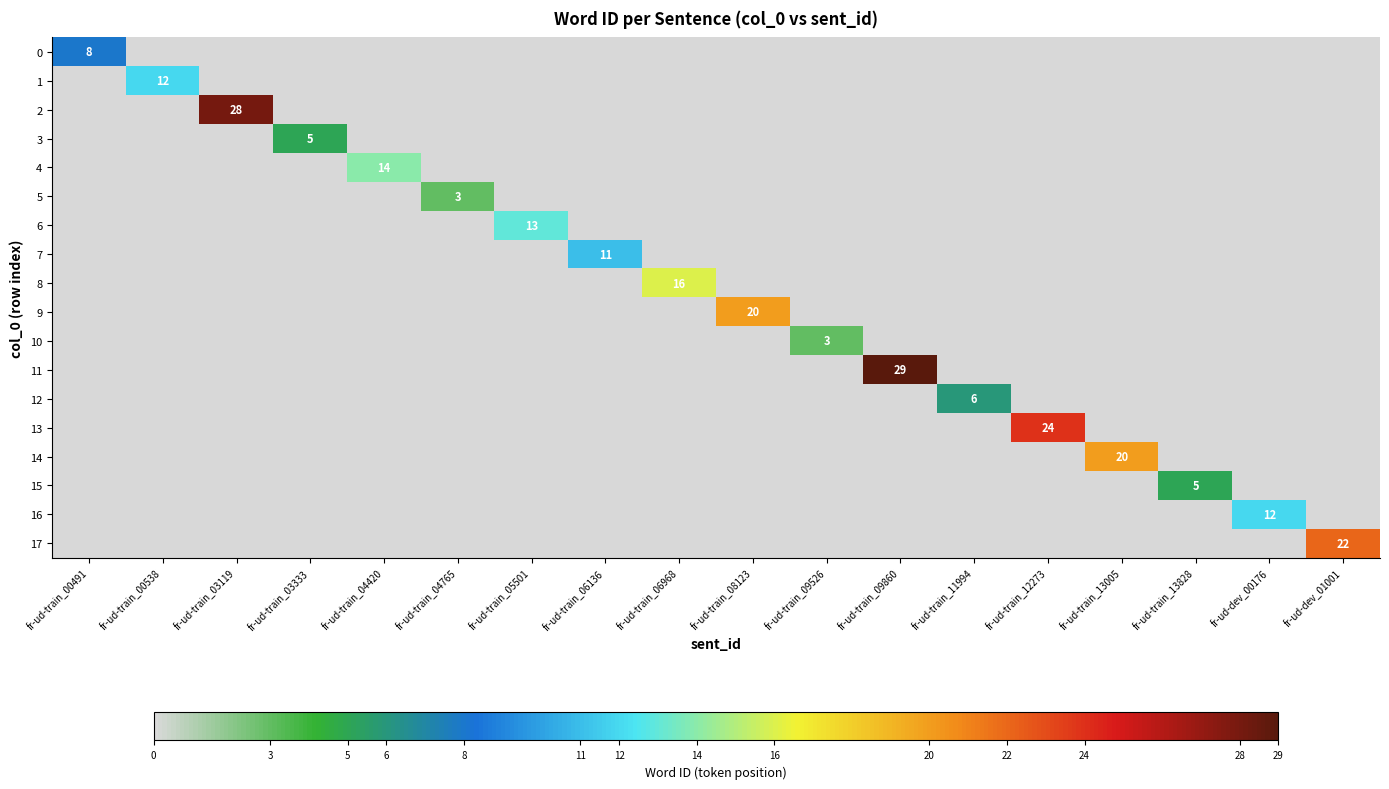

At how many categories does at least one series exceed 16?

6